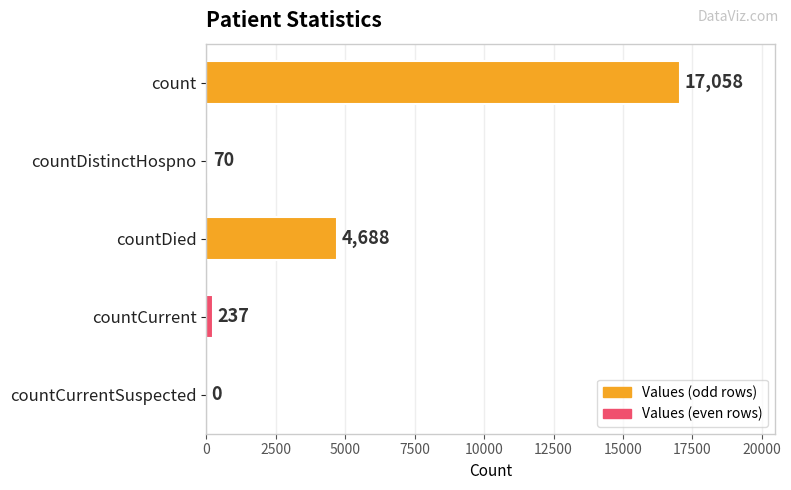

Reading bottom to top, extract all data points from this chart.

countCurrentSuspected=0	countCurrent=237	countDied=4688	countDistinctHospno=70	count=17058